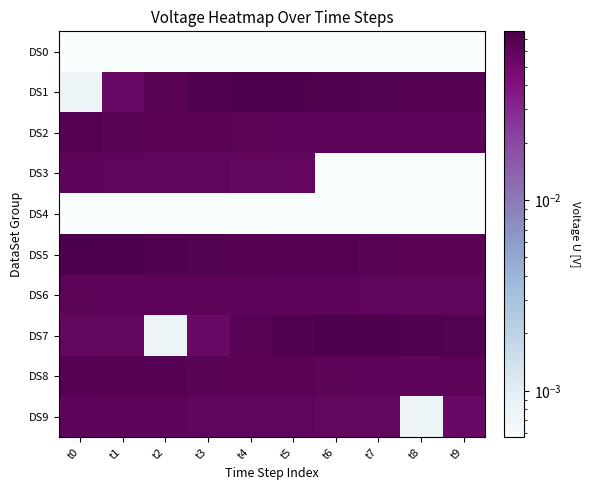

Reading left to right, extract all data points from this chart.

DS0: t0=0.0	t1=0.0	t2=0.0	t3=0.0	t4=0.0	t5=0.0	t6=0.0	t7=0.0	t8=0.0	t9=0.0
DS1: t0=0.0	t1=0.1	t2=0.1	t3=0.1	t4=0.1	t5=0.1	t6=0.1	t7=0.1	t8=0.1	t9=0.1
DS2: t0=0.1	t1=0.1	t2=0.1	t3=0.1	t4=0.1	t5=0.1	t6=0.1	t7=0.1	t8=0.1	t9=0.1
DS3: t0=0.1	t1=0.1	t2=0.1	t3=0.1	t4=0.1	t5=0.1	t6=0.0	t7=0.0	t8=0.0	t9=0.0
DS4: t0=0.0	t1=0.0	t2=0.0	t3=0.0	t4=0.0	t5=0.0	t6=0.0	t7=0.0	t8=0.0	t9=0.0
DS5: t0=0.1	t1=0.1	t2=0.1	t3=0.1	t4=0.1	t5=0.1	t6=0.1	t7=0.1	t8=0.1	t9=0.1
DS6: t0=0.1	t1=0.1	t2=0.1	t3=0.1	t4=0.1	t5=0.1	t6=0.1	t7=0.1	t8=0.1	t9=0.1
DS7: t0=0.1	t1=0.1	t2=0.0	t3=0.1	t4=0.1	t5=0.1	t6=0.1	t7=0.1	t8=0.1	t9=0.1
DS8: t0=0.1	t1=0.1	t2=0.1	t3=0.1	t4=0.1	t5=0.1	t6=0.1	t7=0.1	t8=0.1	t9=0.1
DS9: t0=0.1	t1=0.1	t2=0.1	t3=0.1	t4=0.1	t5=0.1	t6=0.1	t7=0.1	t8=0.0	t9=0.1